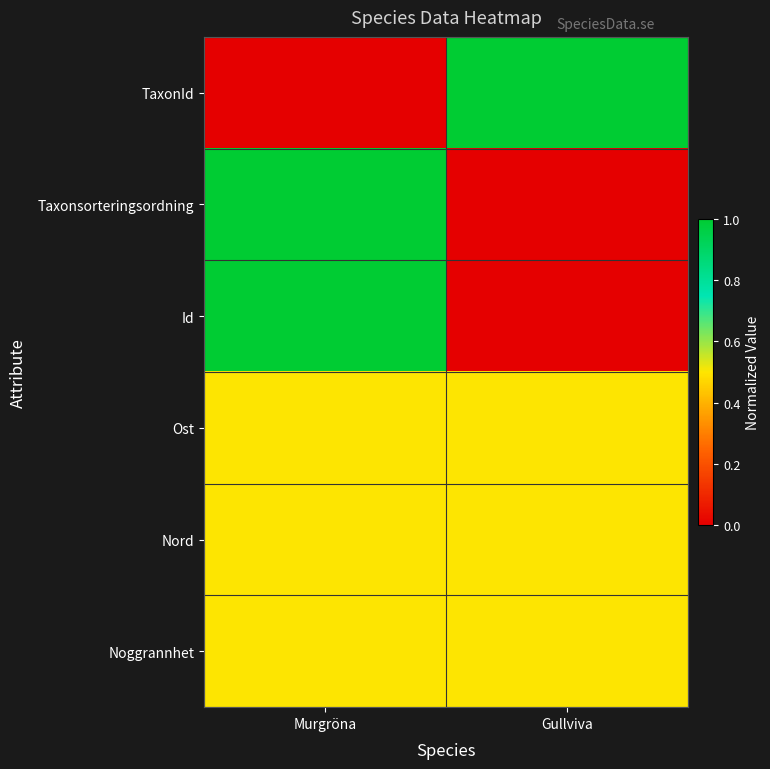

Which series has the largest total across all categories?

TaxonId